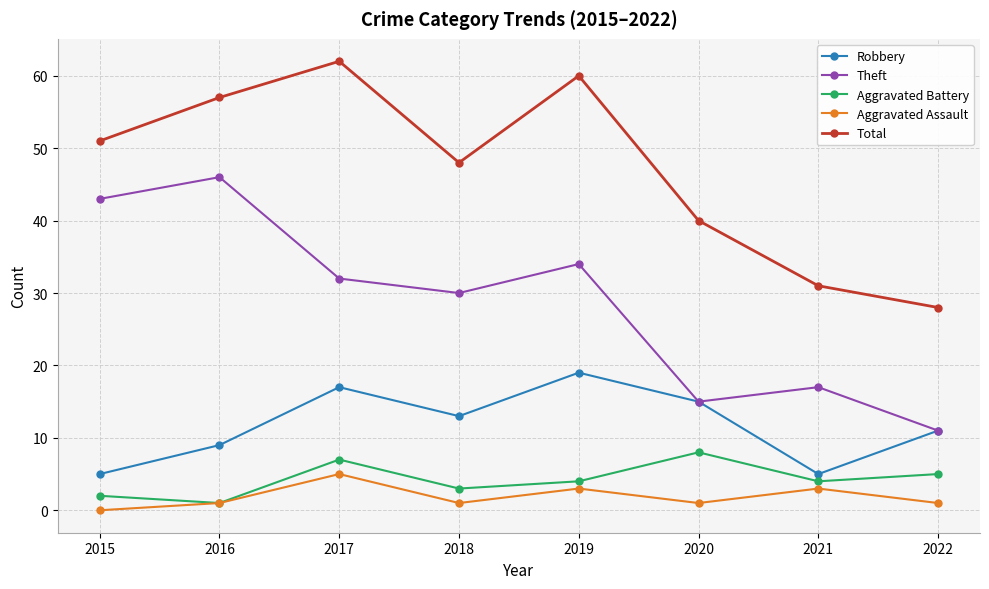

Is the value of Aggravated Battery at 2022 greater than the value of Robbery at 2016?

No